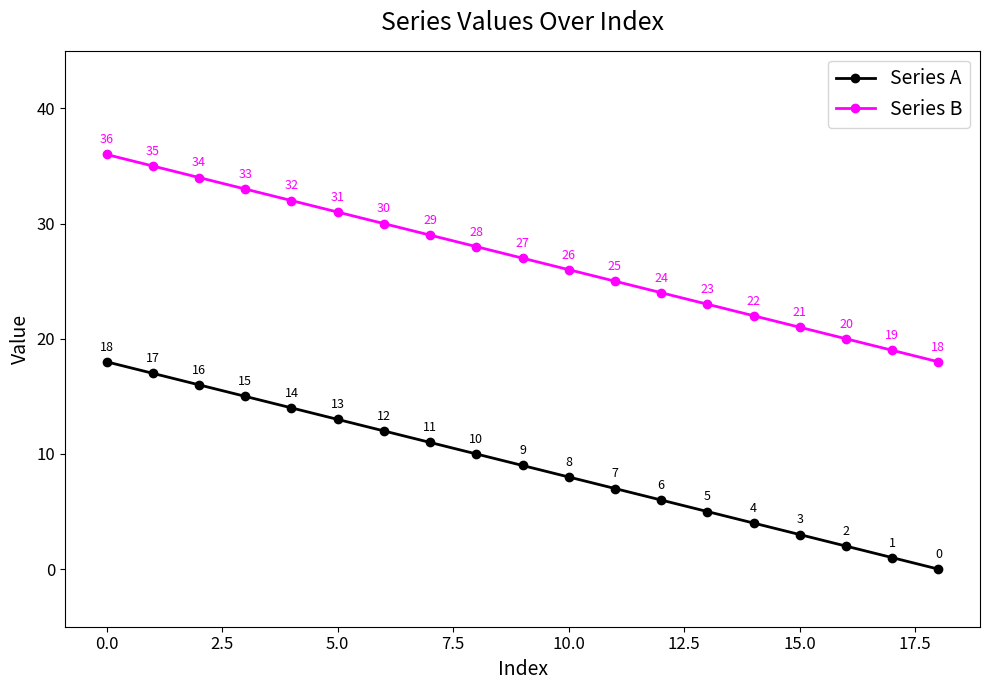

True or false: Series B and Series A intersect in this chart.

False